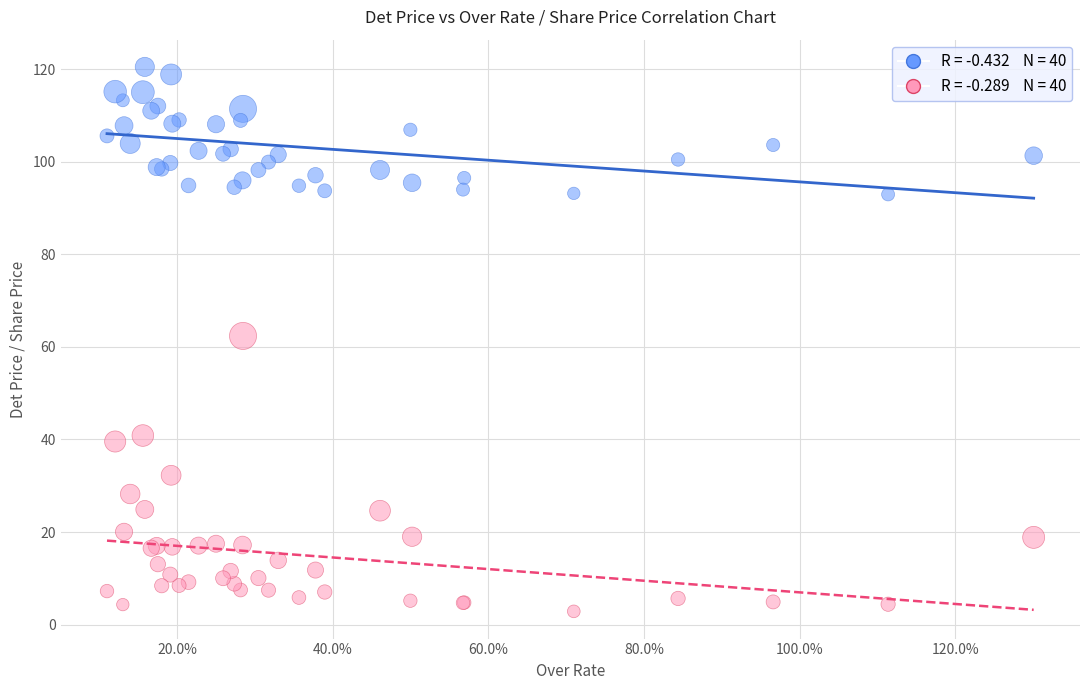

Across all series, what Y value is closest to 61?

62.4